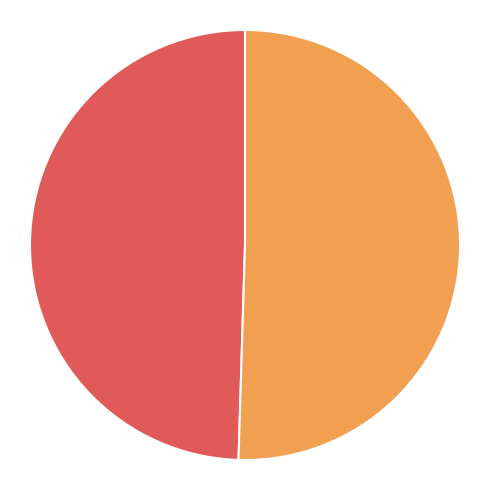

Approximately how many times larger is the value at Dark Angel (1415014) compared to Dr Cat (1042914)?

1.0